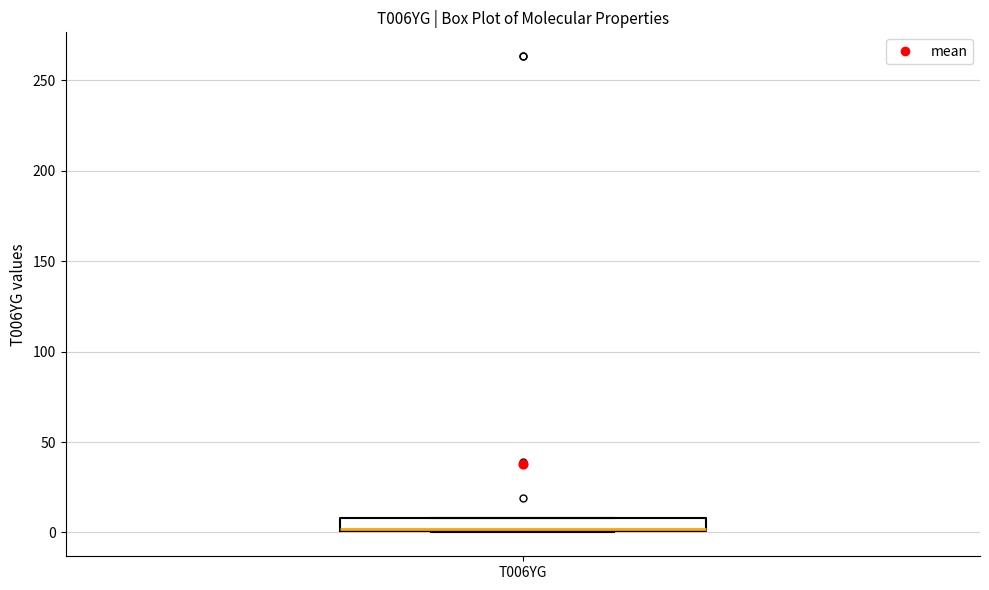

Where is the lower edge of the box for T006YG on the y-axis? The values are not printed on the chart, so give them approximately, as read against the axis.

0